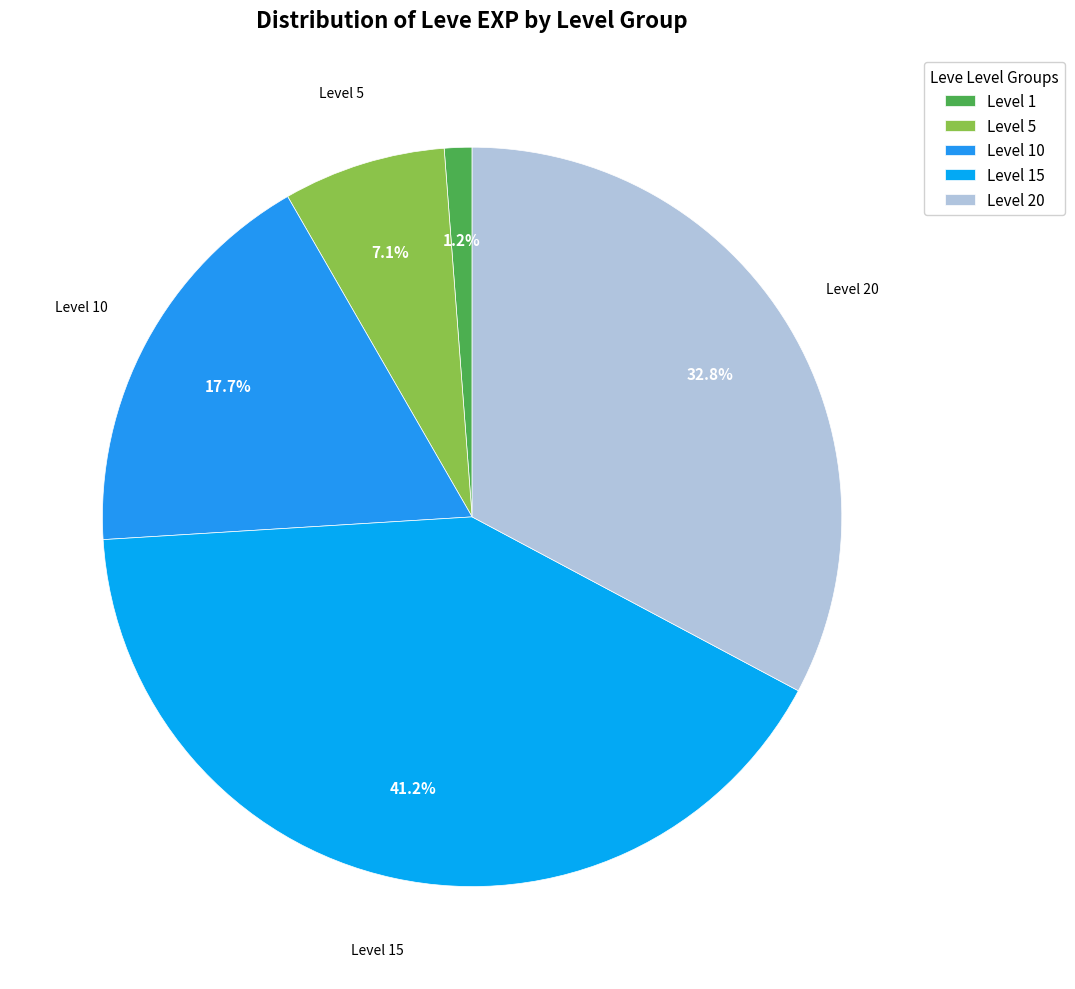

Which category has the smallest portion of the pie?

Level 1